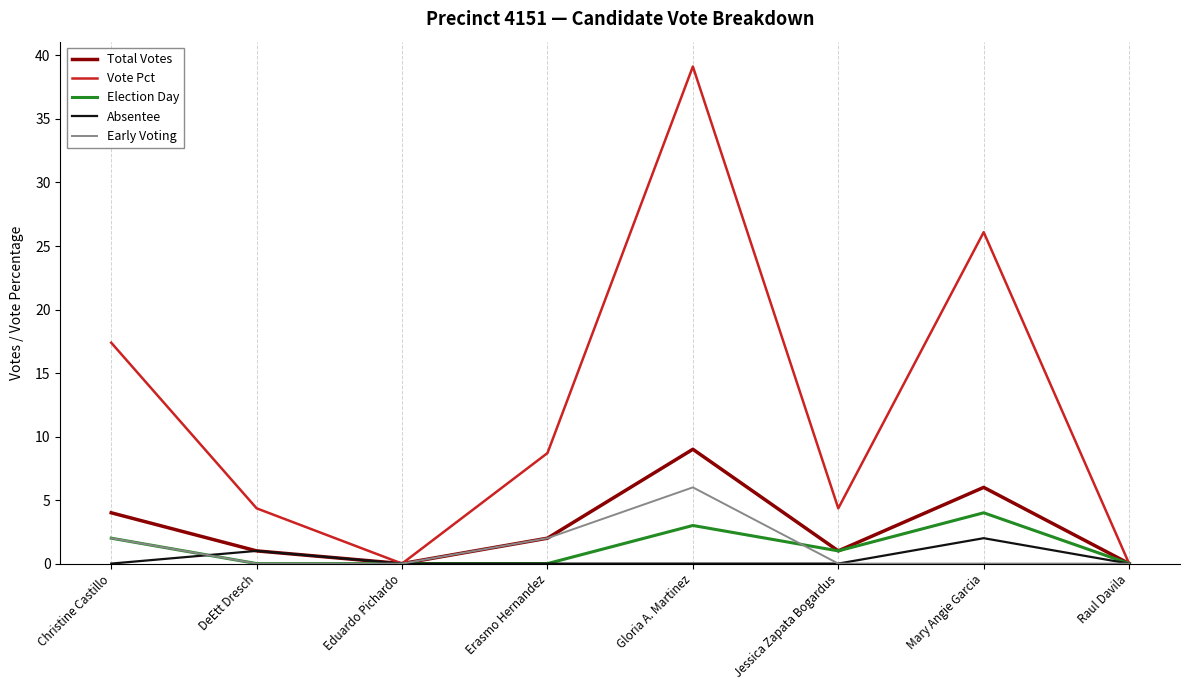

List the series in order of their peak value, highest first.

Vote Pct, Total Votes, Early Voting, Election Day, Absentee